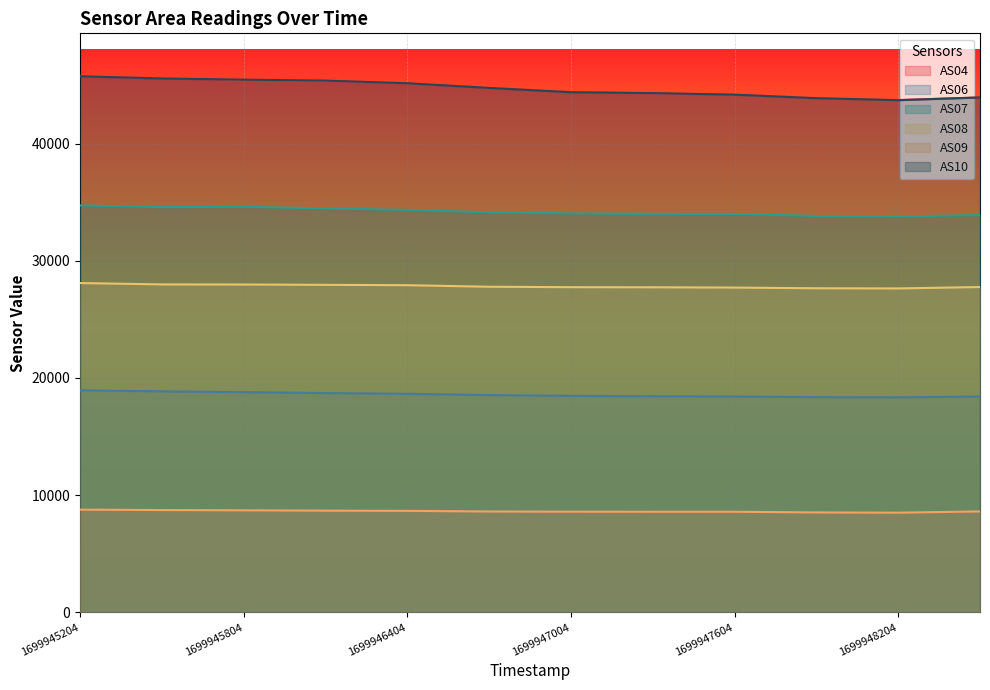

Which series has the largest total across all categories?

AS04